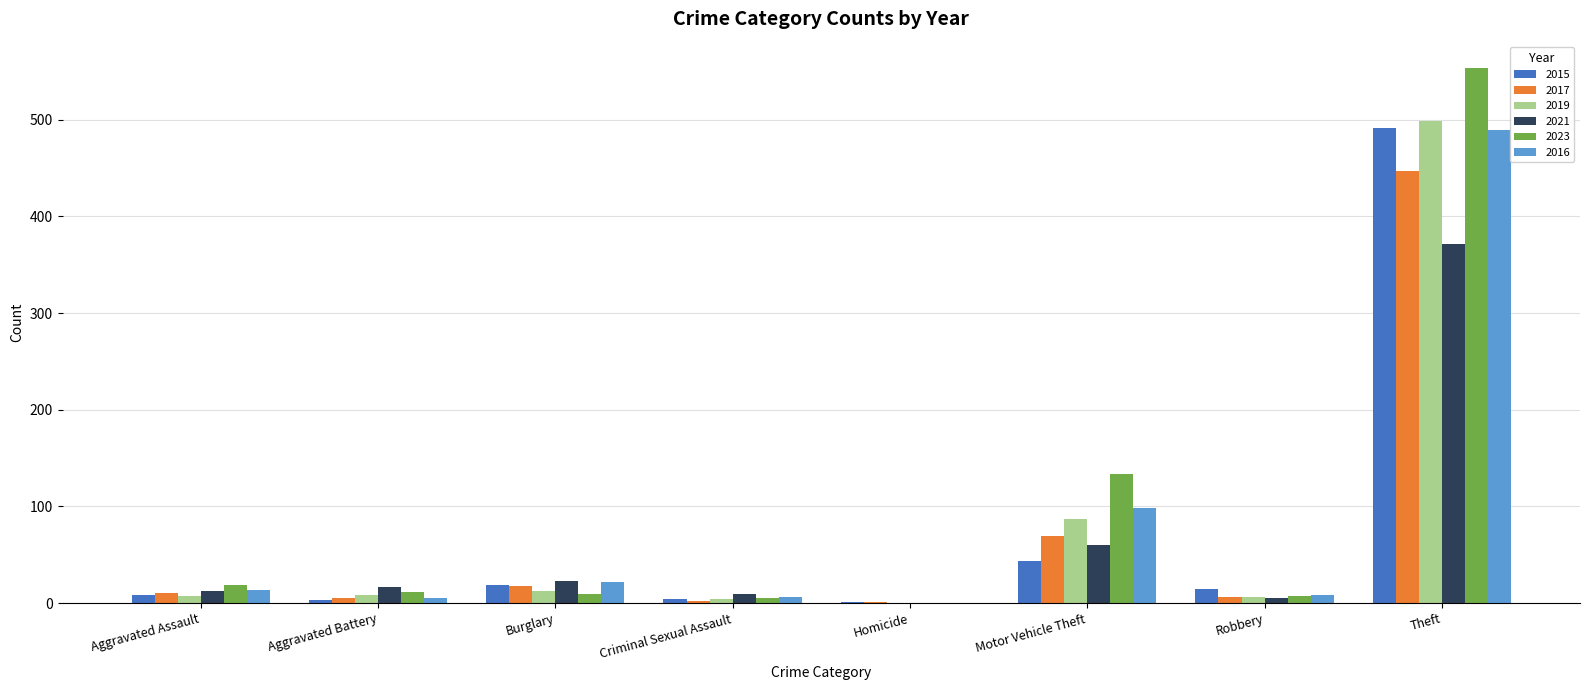

At which category is the sum across all series the highest?

Theft